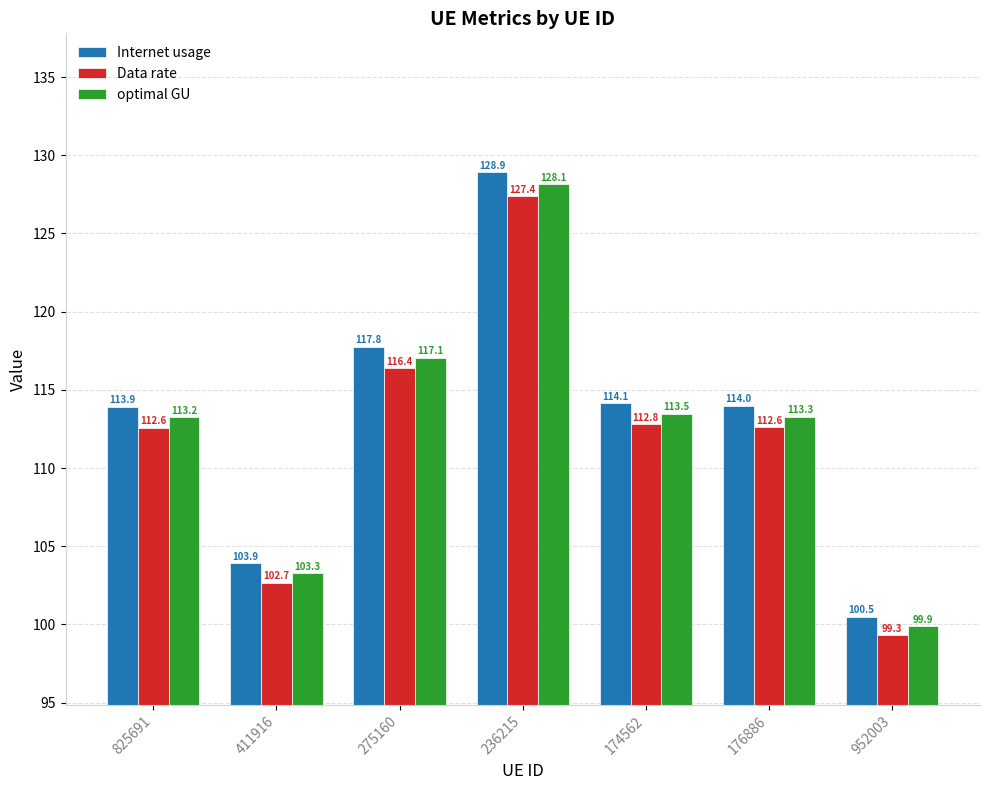

At 952003, list the series in order from smallest to largest.

Data rate, optimal GU, Internet usage